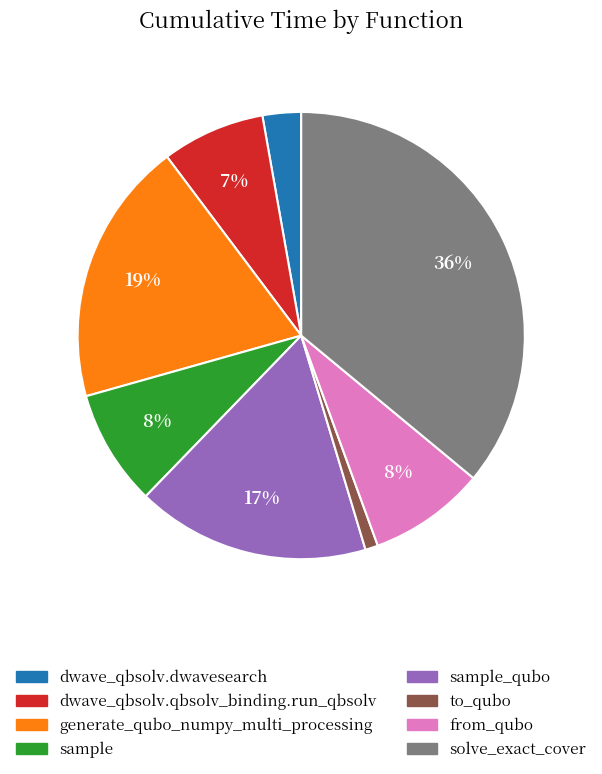

Does from_qubo account for over 50% of the chart?

No